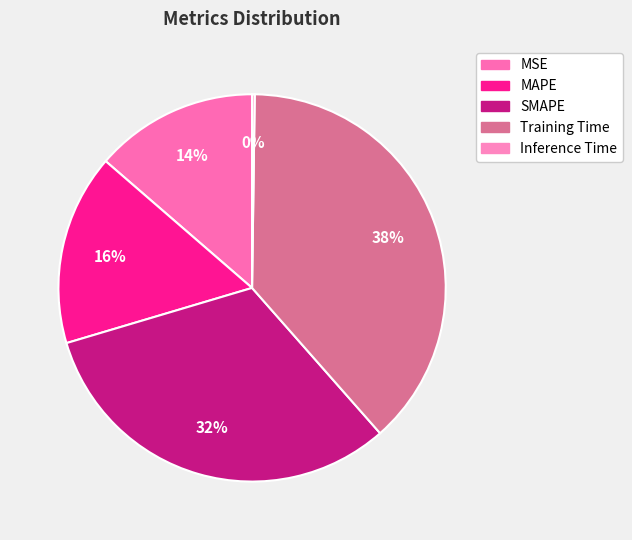

Count the number of slices in the pie.

5